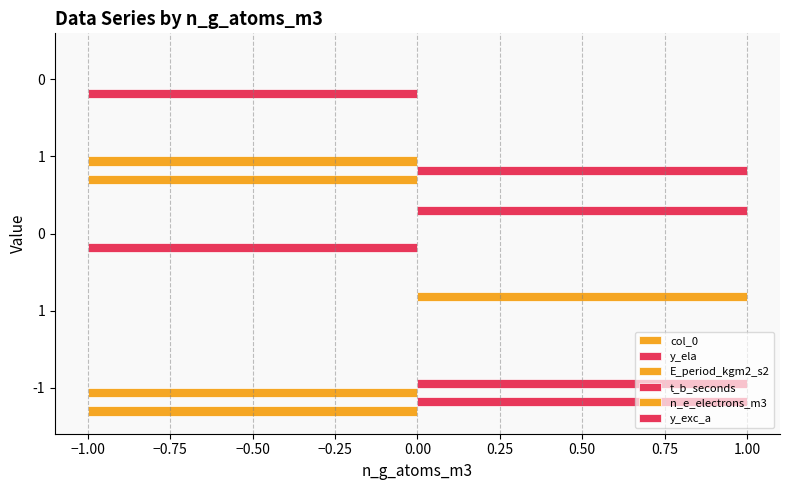

Count the number of data series in this chart.

6